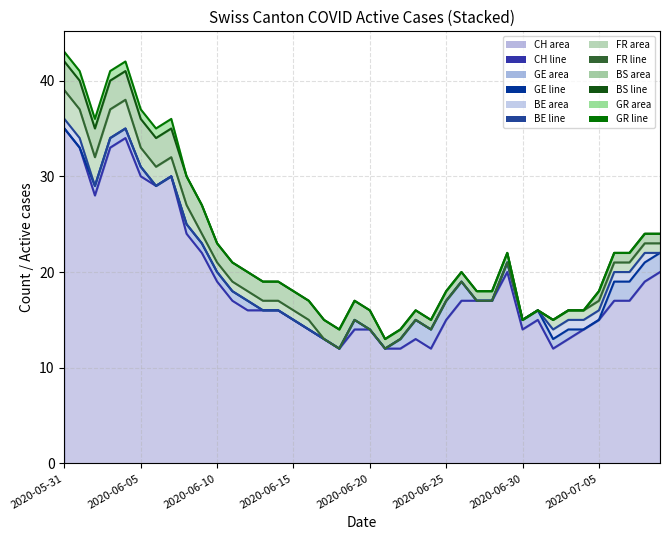

At how many categories does at least one series exceed 16?

28